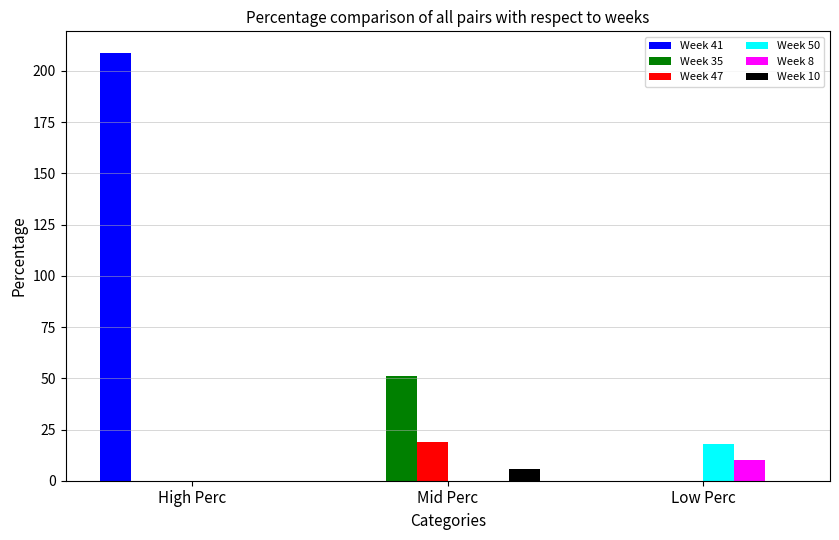

What is the total value across all series at Low Perc?

28.0